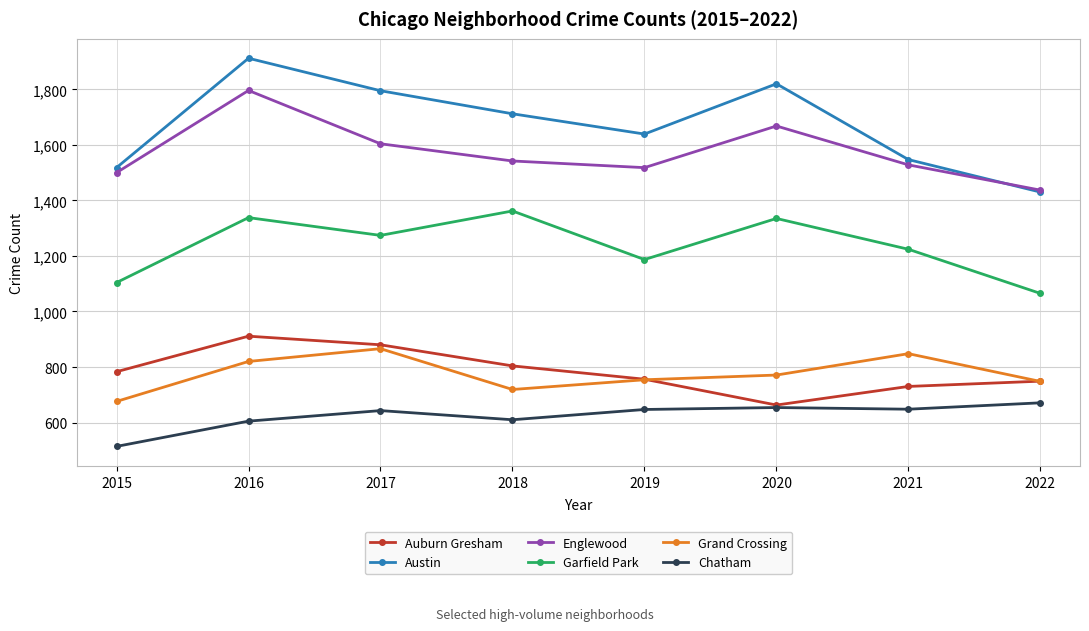

True or false: Grand Crossing and Englewood intersect in this chart.

False